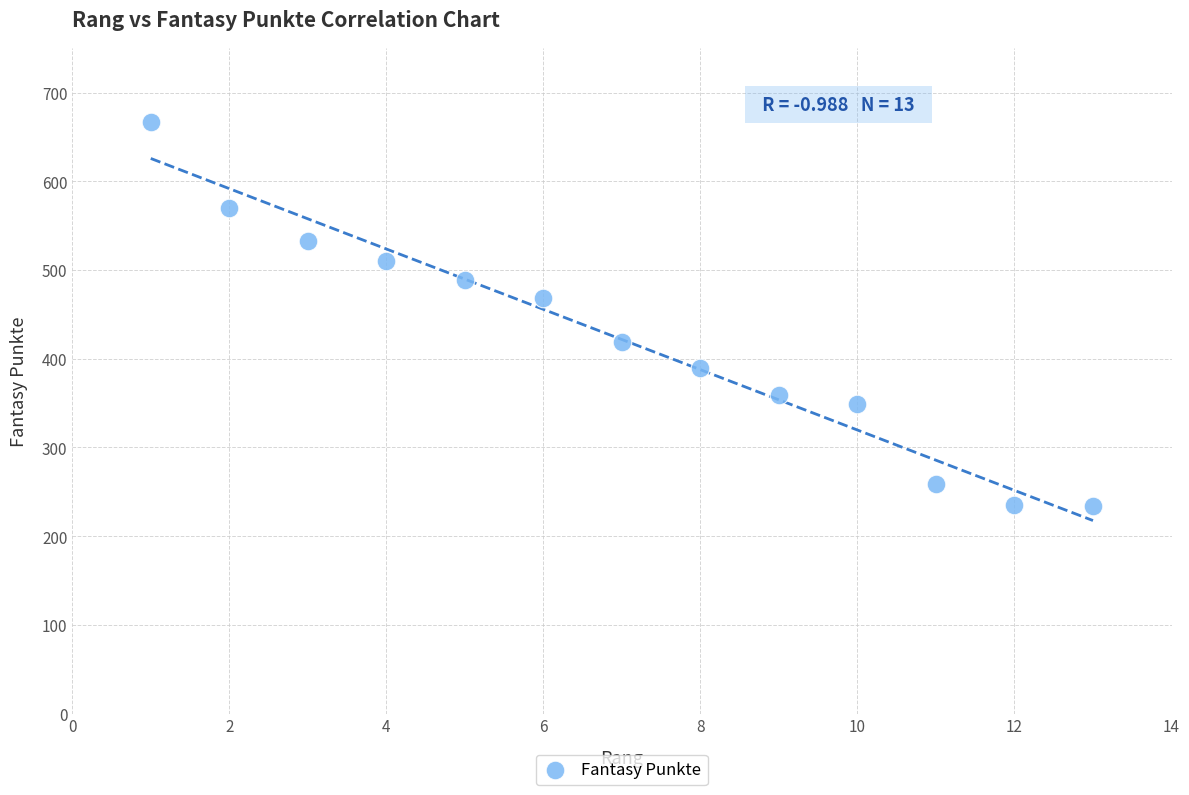

What is the range of X values (max minus min)?

12